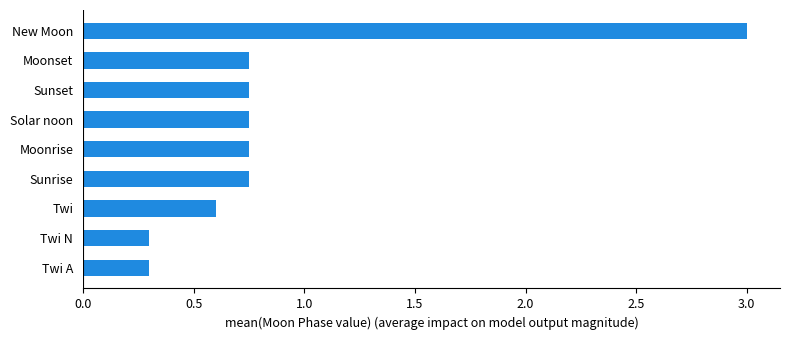

What is the sum of all values?

8.0